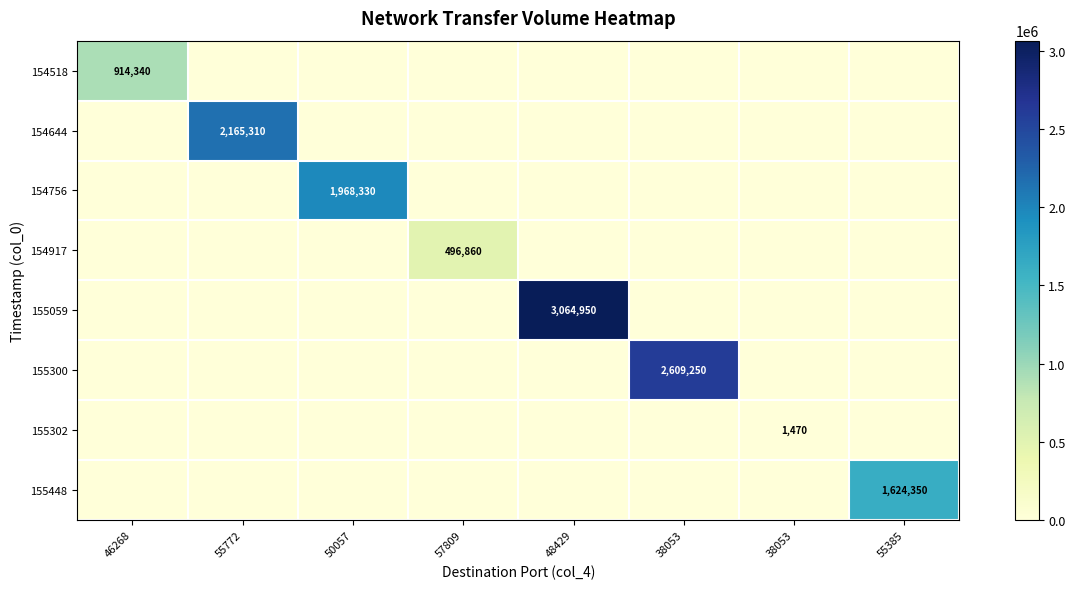

The 155300 series shows 821144 at 50057. True or false?

False